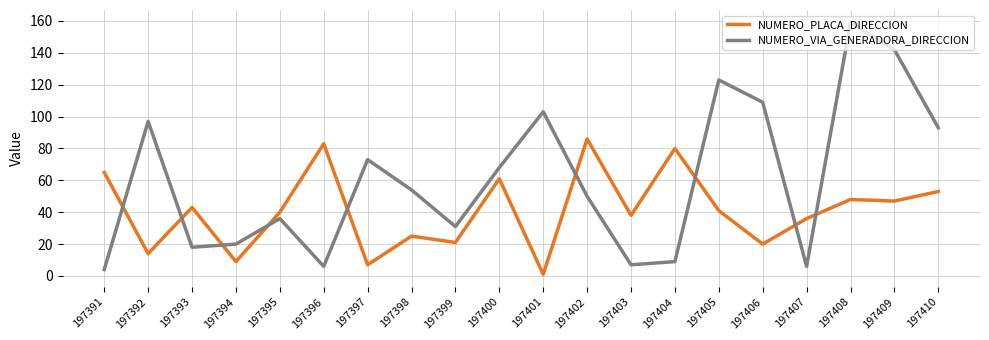

At which label does NUMERO_PLACA_DIRECCION first exceed 41?

197391